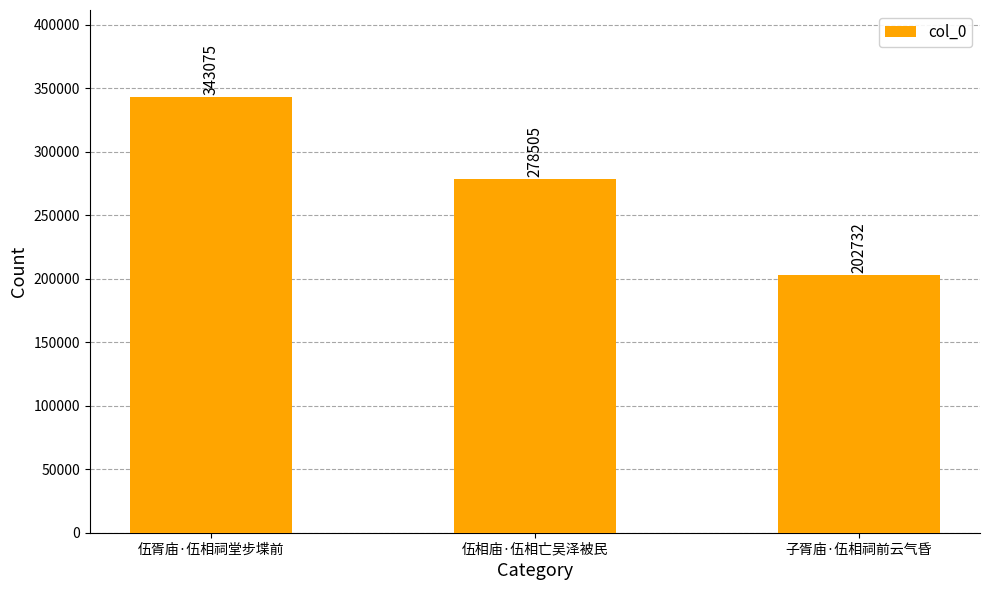

Is it true that the value at 伍胥庙·伍相祠堂步堞前 is 343075?

True